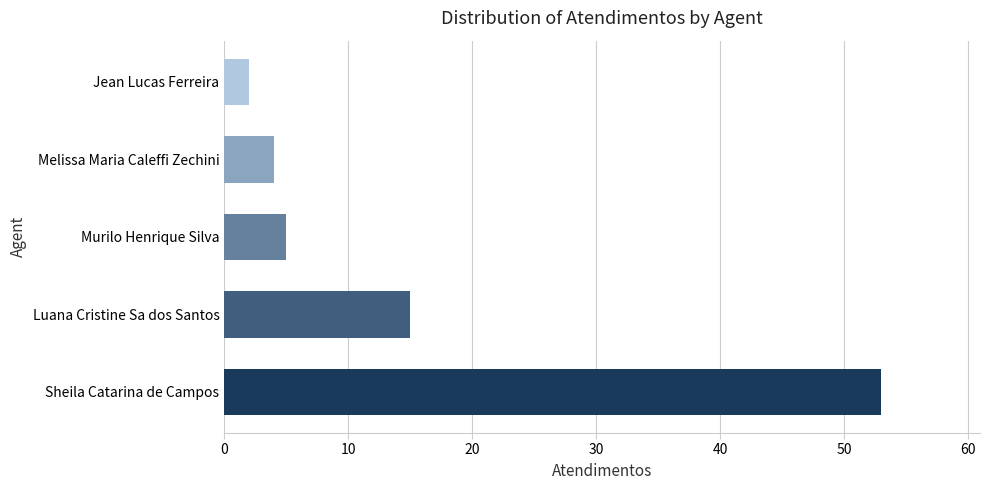

What is the difference between the second highest and second lowest values?

11